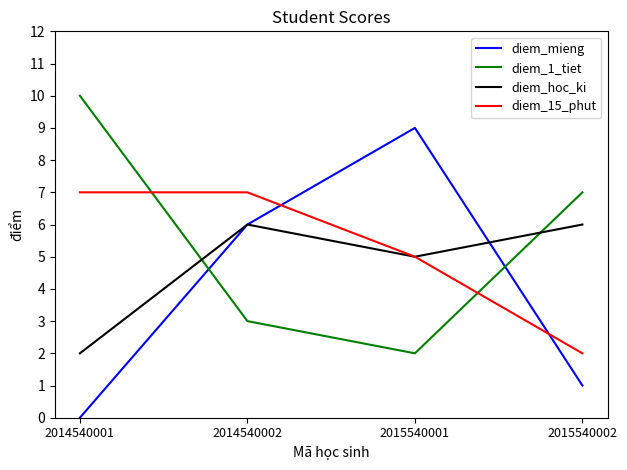

The diem_15_phut series shows 3 at 2015540001. True or false?

False